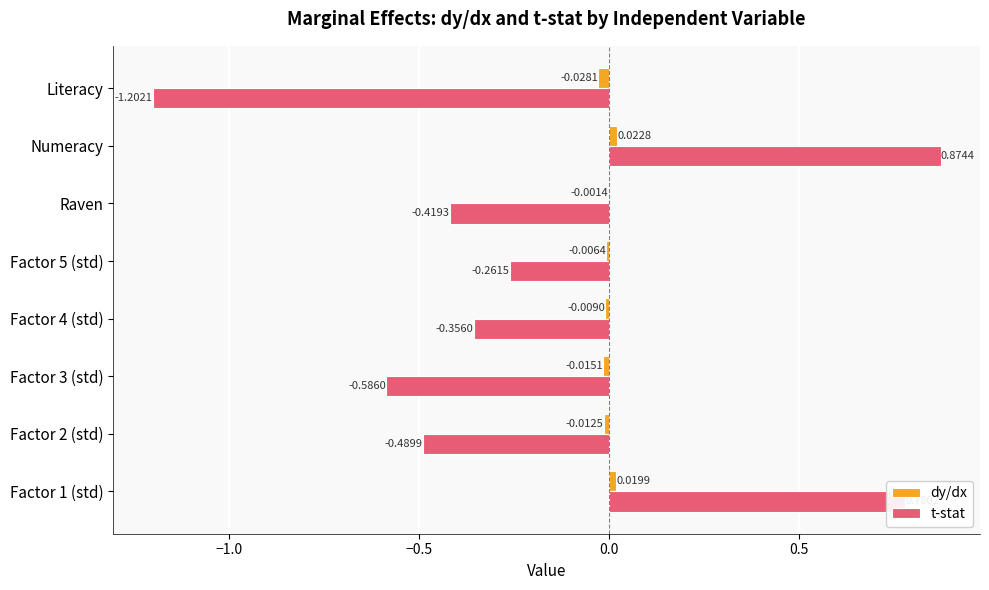

At which category is the sum across all series the highest?

Numeracy